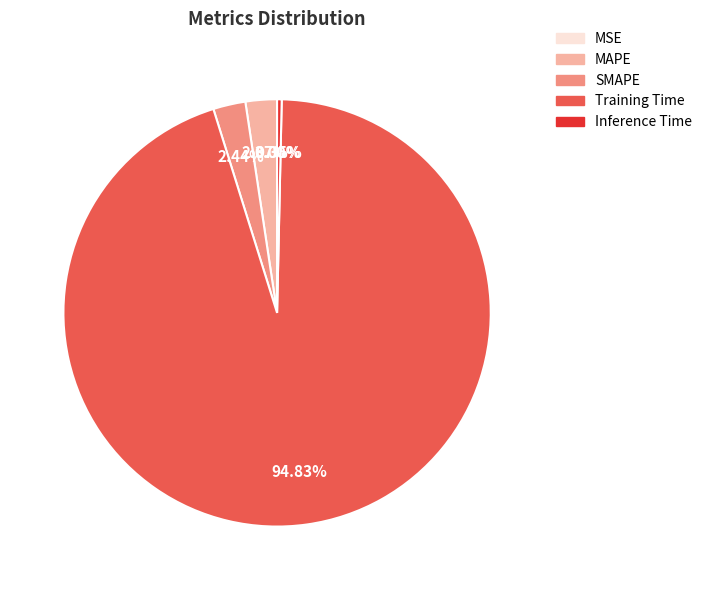

Is there any slice that represents more than half of the pie?

Yes